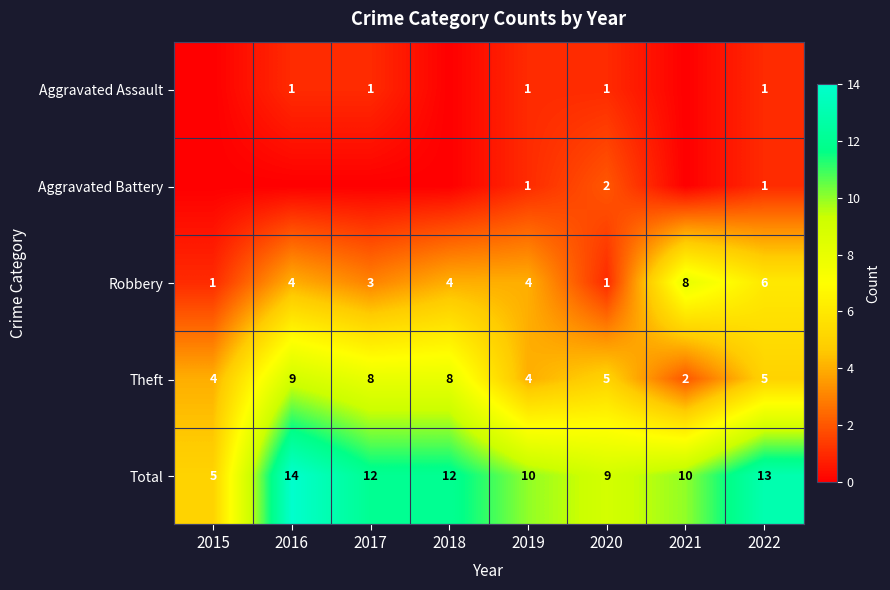

The Theft series shows 8 at 2017. True or false?

True